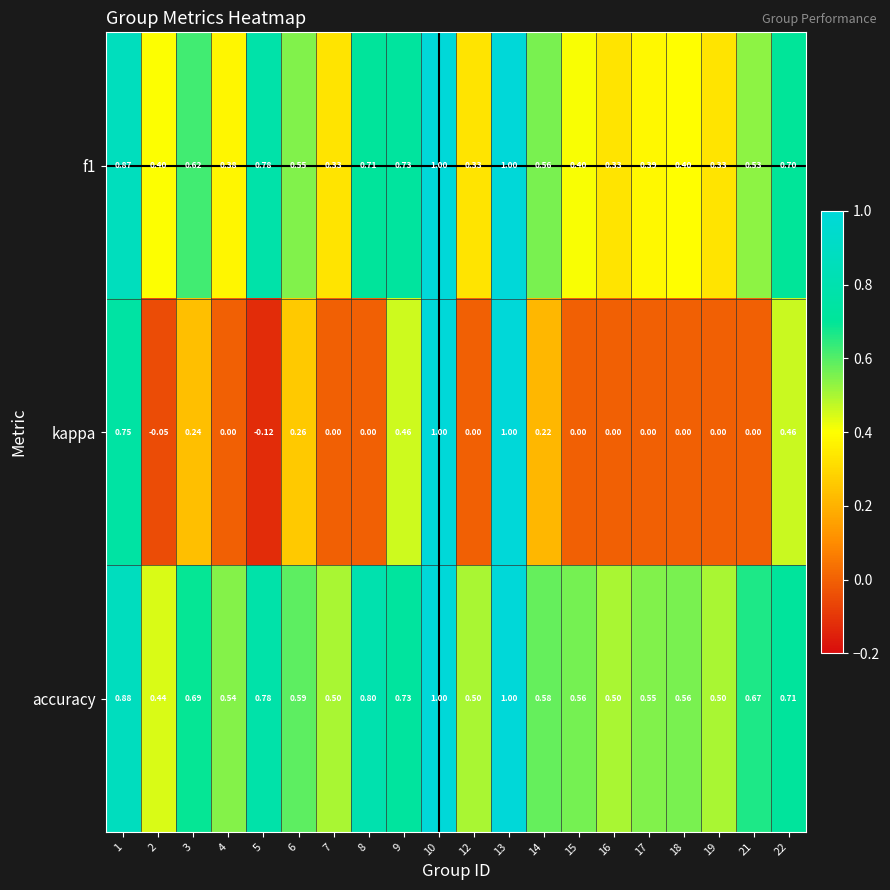

Is the value of f1 at 4 greater than the value of kappa at 10?

No